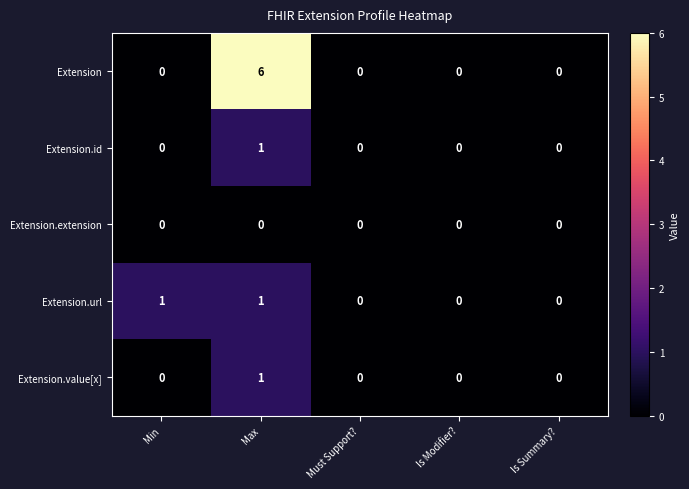

Count the Extension values in the range 0 to 1.

4